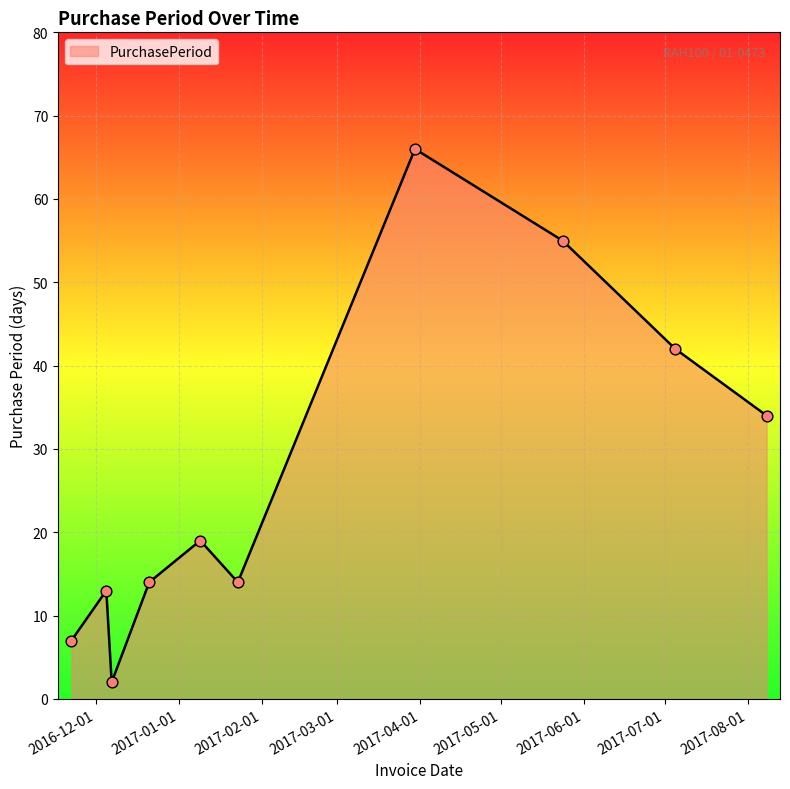

What is the difference between the maximum and minimum values?

64